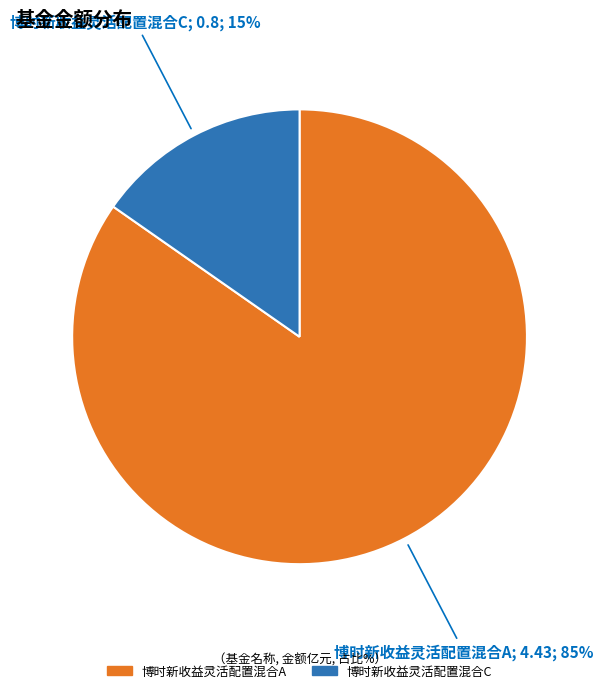

To the nearest percent, what is the combined percentage of 博时新收益灵活配置混合C and 博时新收益灵活配置混合A?

100%